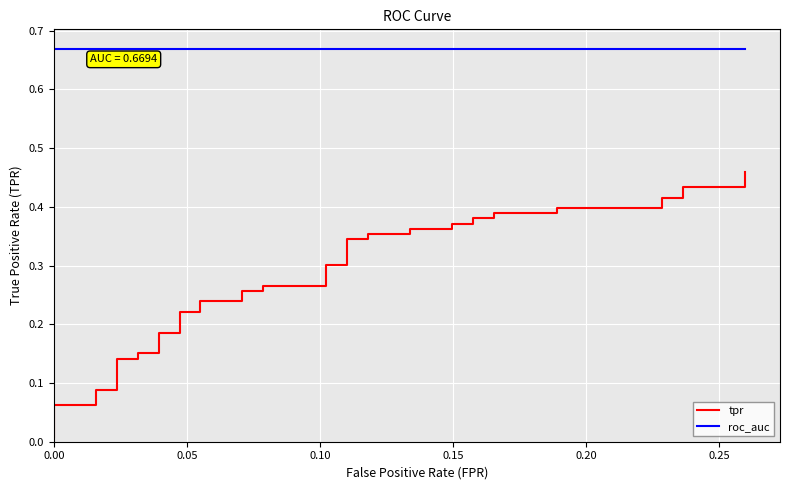

What is the value of the tpr point at the 4th from the left?

0.1